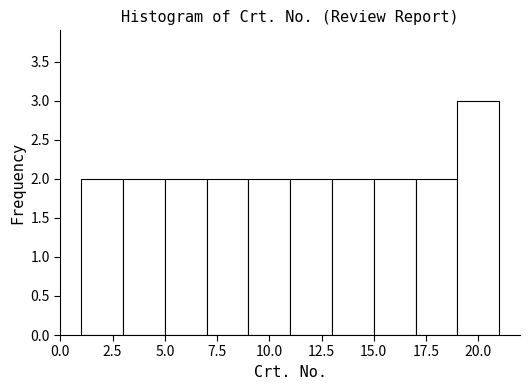

Reading left to right, list every bar in this chart as the range it spans on the x-axis followed by its height. The values are not printed on the chart, so give them approximately, as read against the axis.

1 to 3: 2
3 to 5: 2
5 to 7: 2
7 to 9: 2
9 to 11: 2
11 to 13: 2
13 to 15: 2
15 to 17: 2
17 to 19: 2
19 to 21: 3